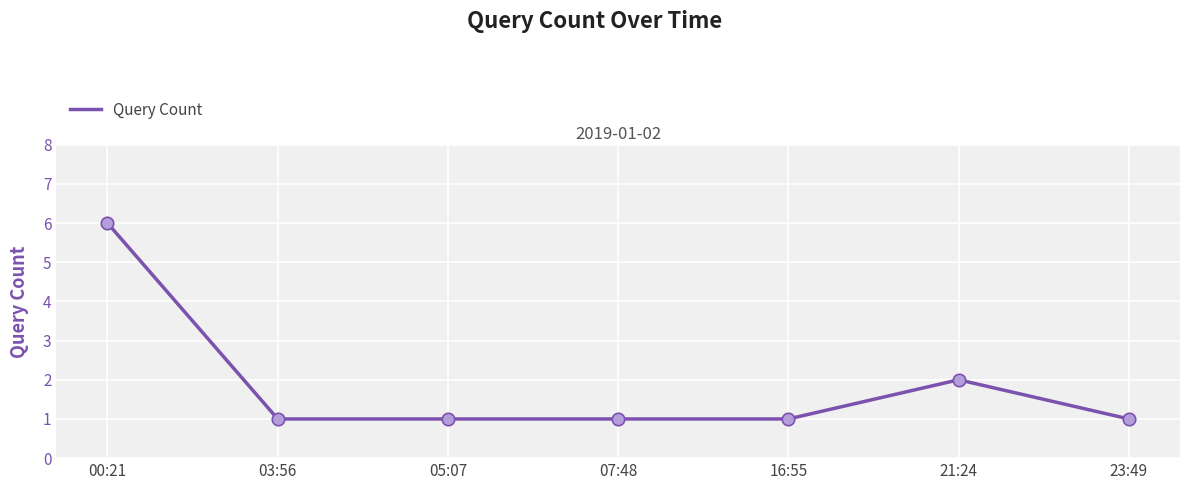

What is the ratio of the value at 05:07 to the value at 16:55?

1.0